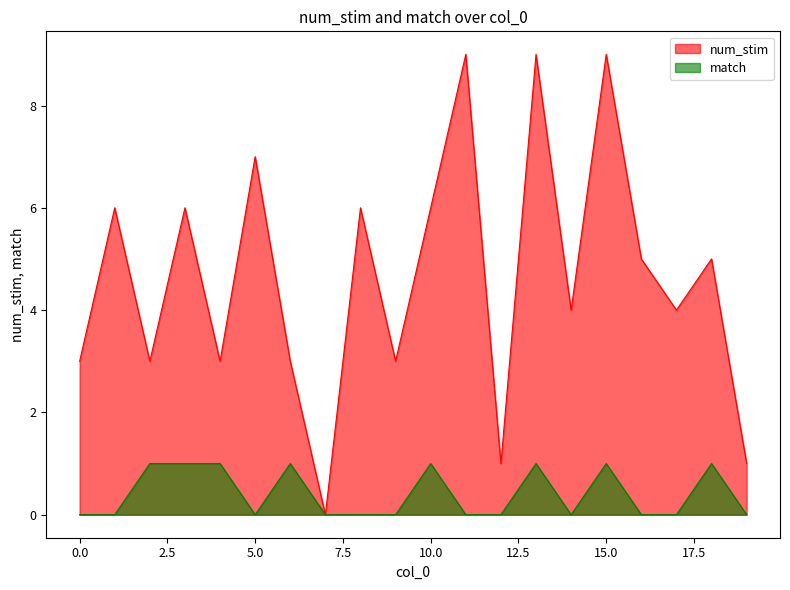

Where does the num_stim series first go above 5?

1